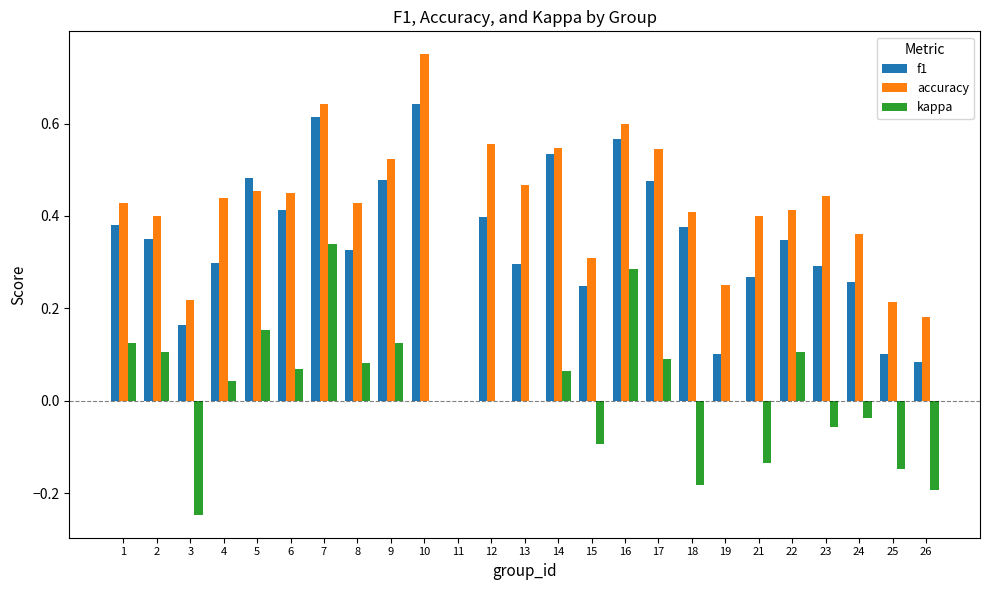

The accuracy series shows 0.1 at 16. True or false?

False